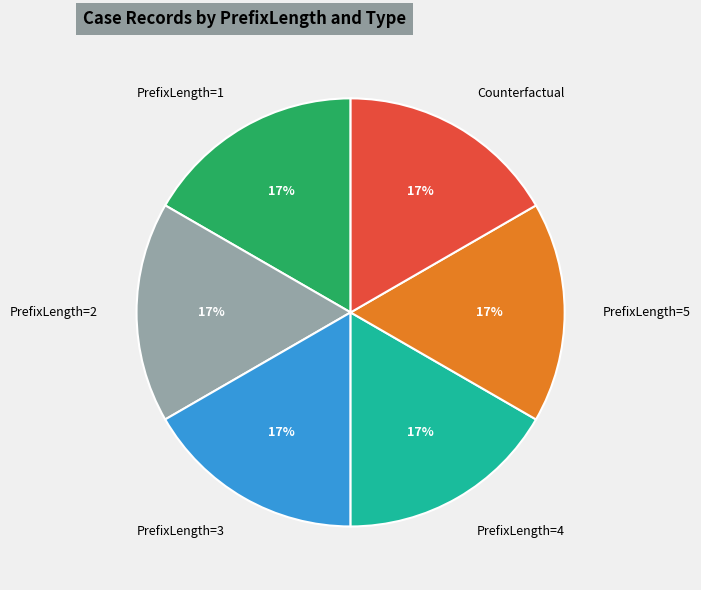

What percentage is the PrefixLength=5 slice, to the nearest percent?

17%